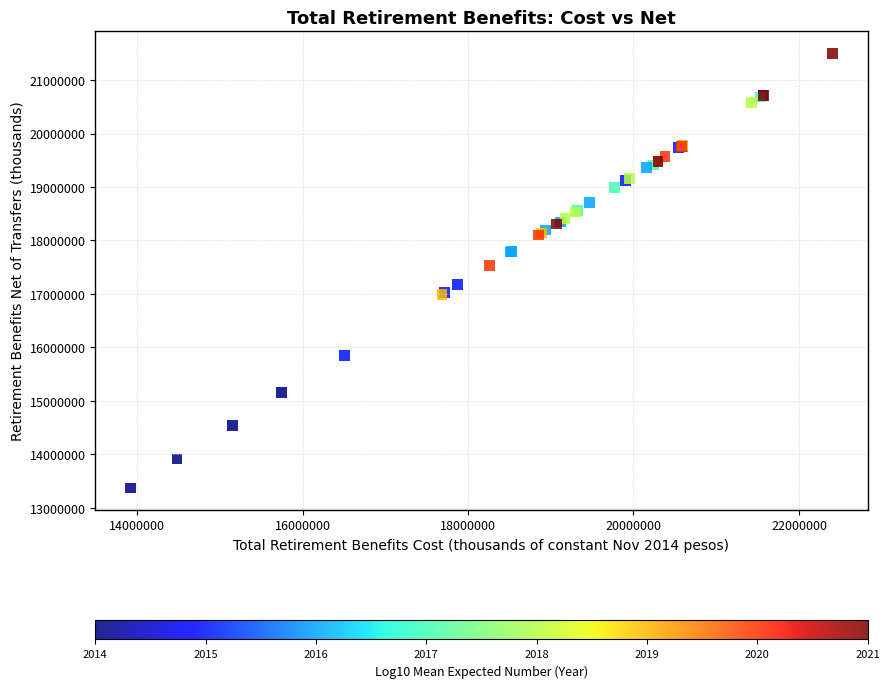

What Y value in the scatter plot is closest to 17435618?

17533170.4